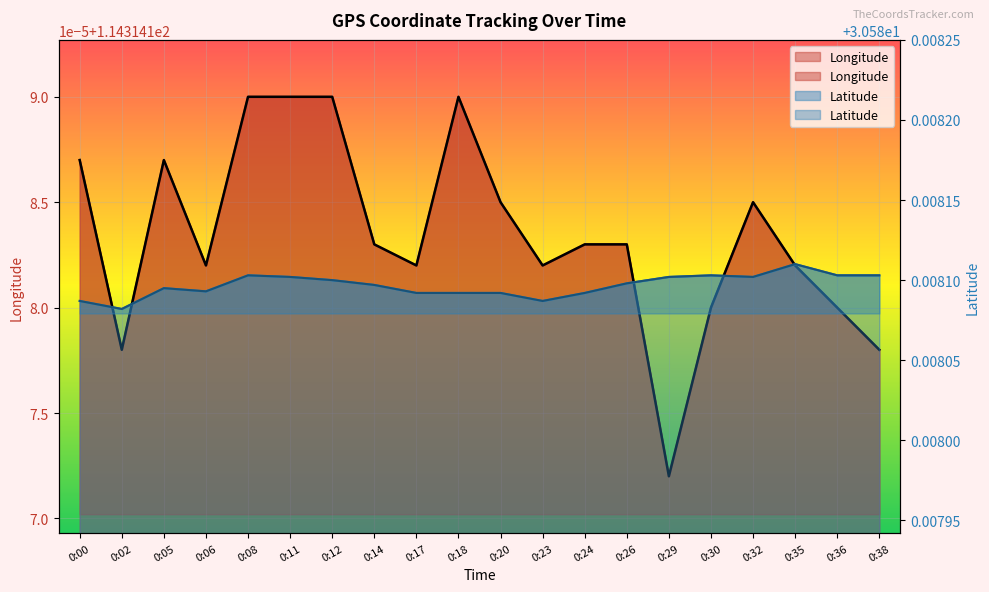

What is the minimum value for Latitude?

30.6